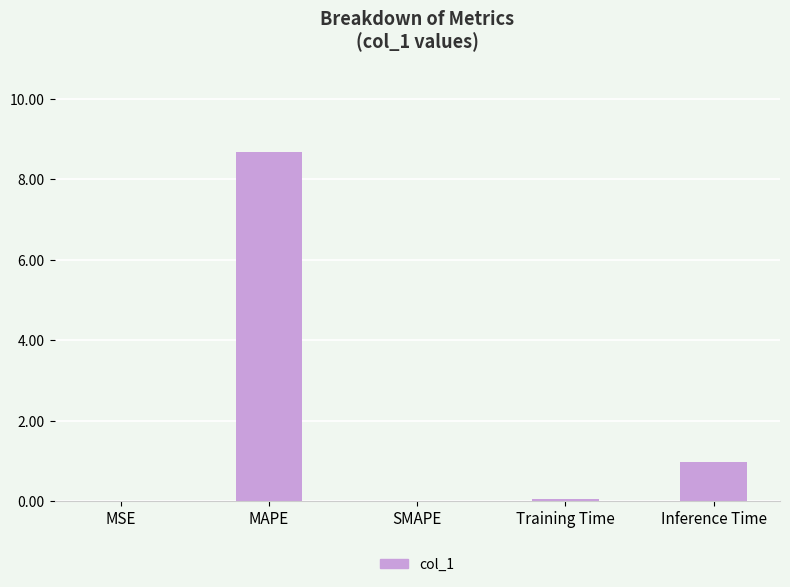

What is the sum of the values at Inference Time and MAPE?

9.7